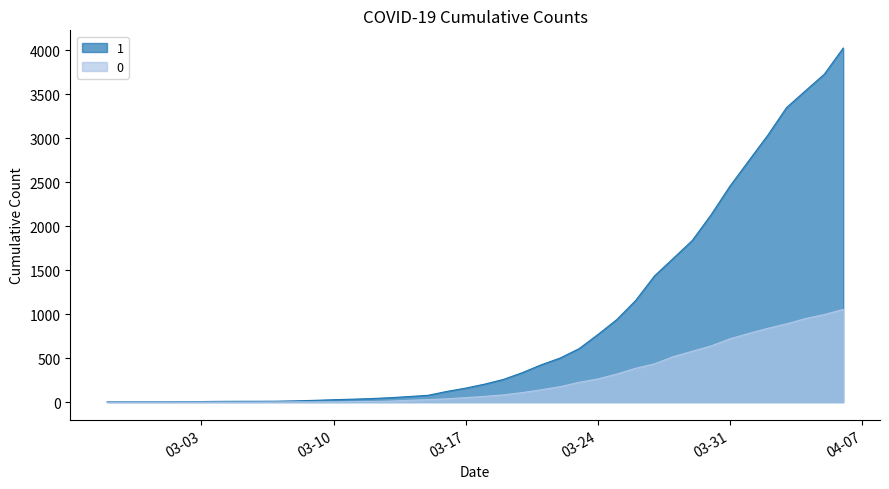

What is the maximum value shown in the chart?

4028